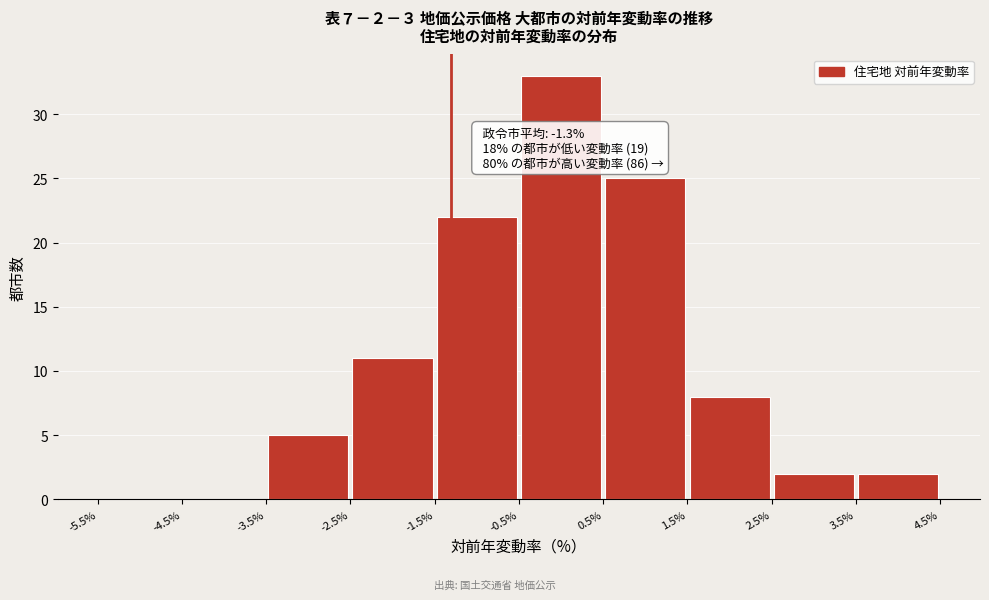

Over which range of the x-axis is the bar tallest?

-0.5% to 0.5%